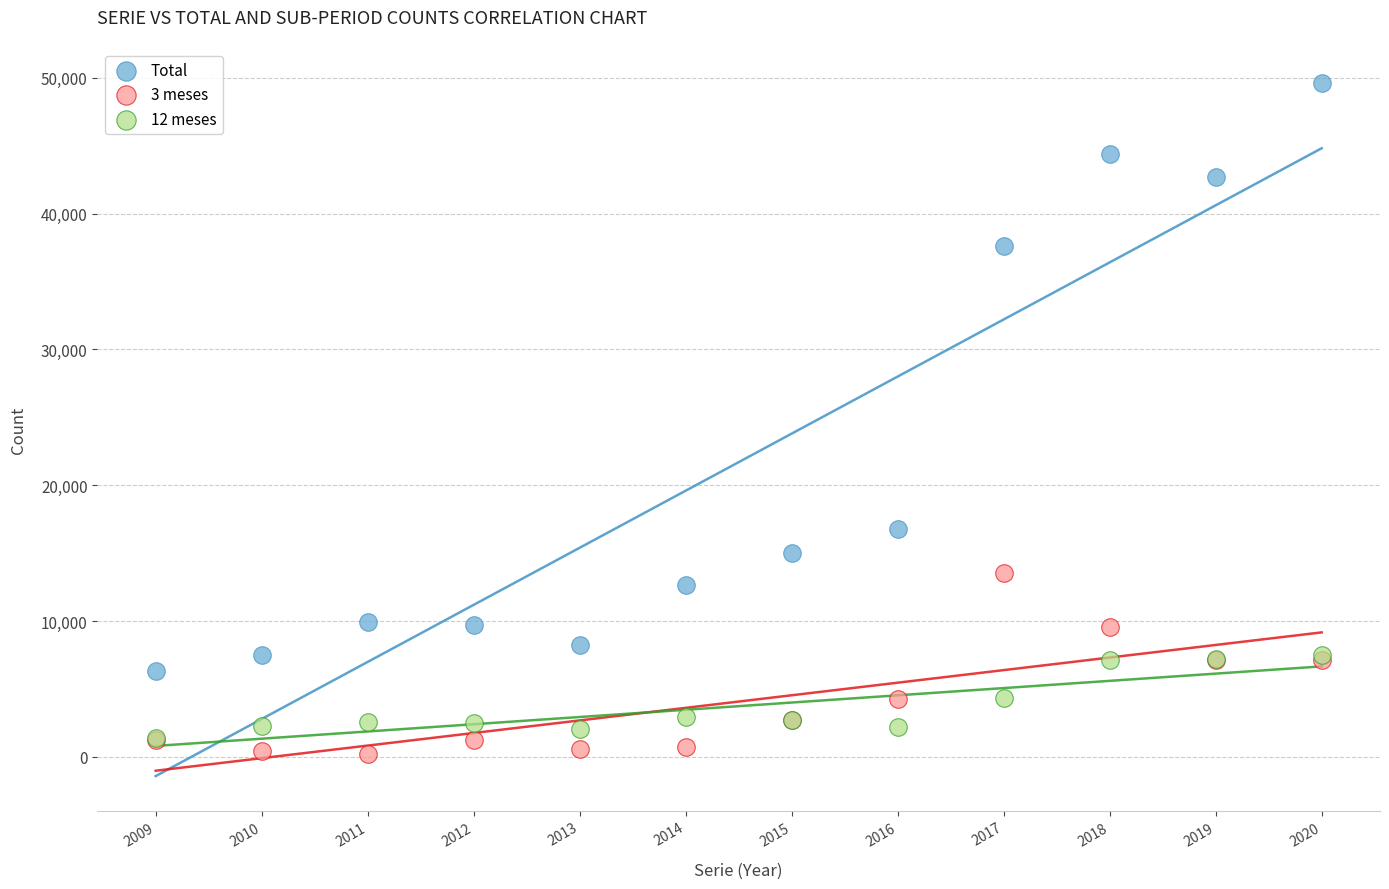

Across all series, what Y value is closest to 24940?

16762